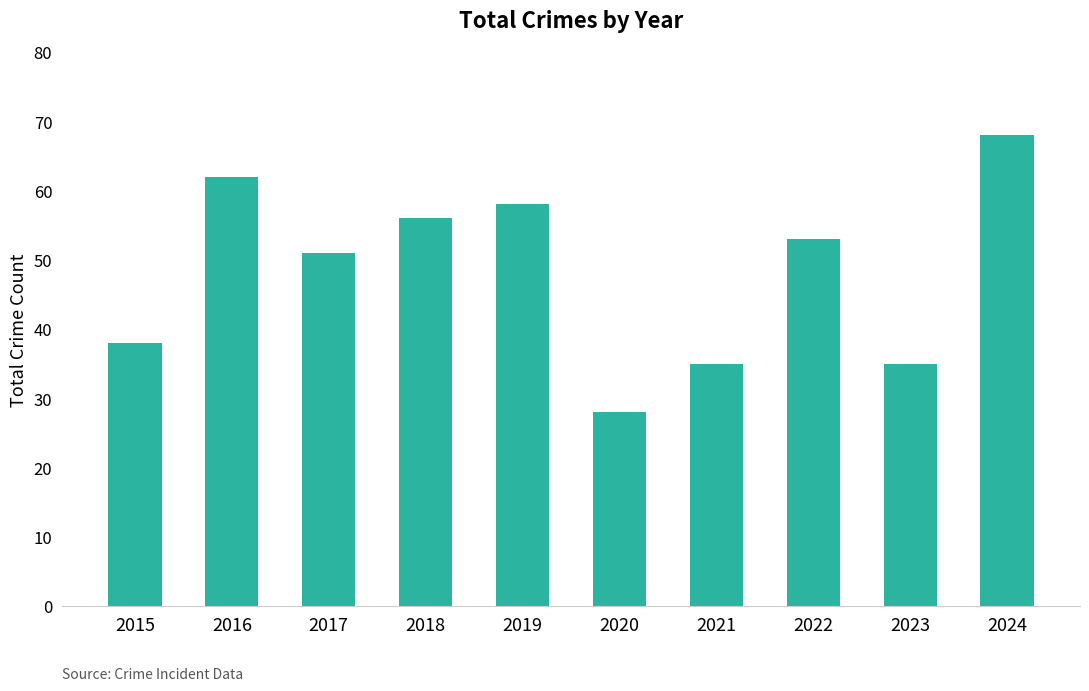

At which label is the value closest to 48?

2017